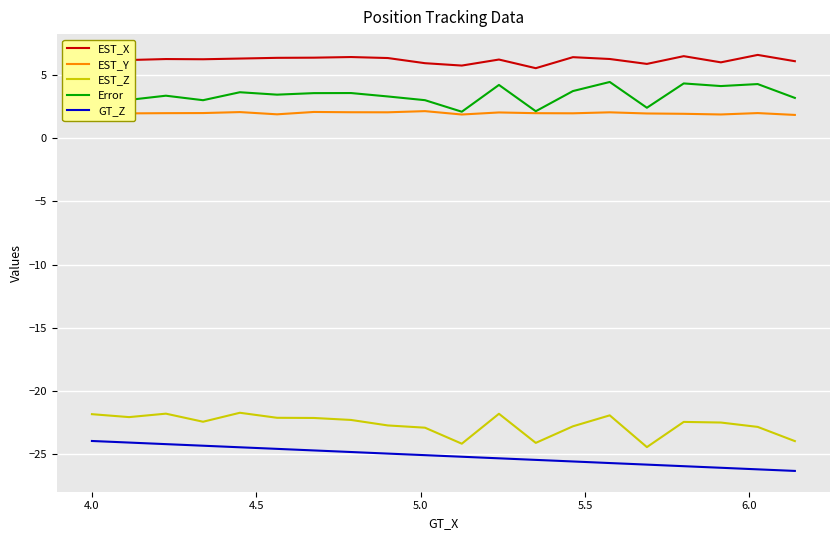

List the series in order of their peak value, lowest first.

GT_Z, EST_Z, EST_Y, Error, EST_X